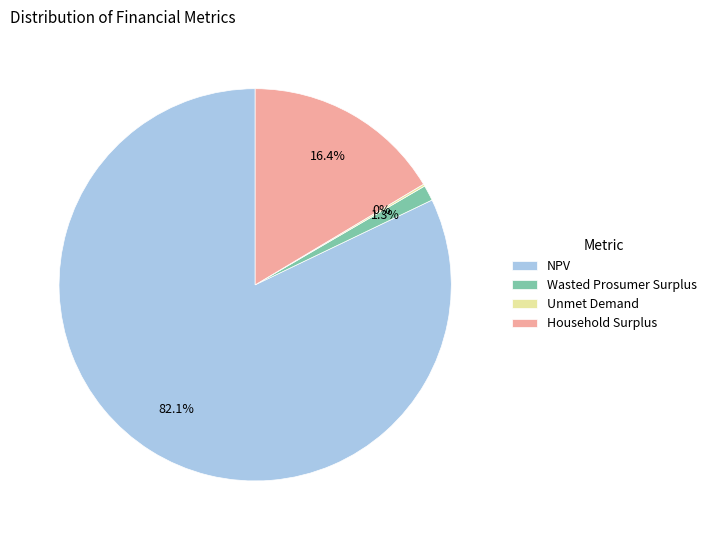

What percentage do NPV and Household Surplus together represent?

98.5%